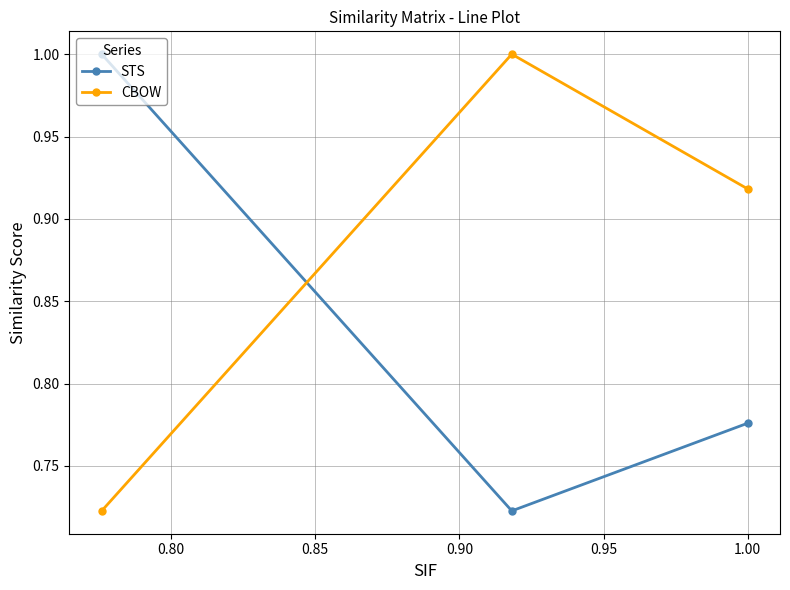

List the series in order of their overall mean, lowest first.

STS, CBOW